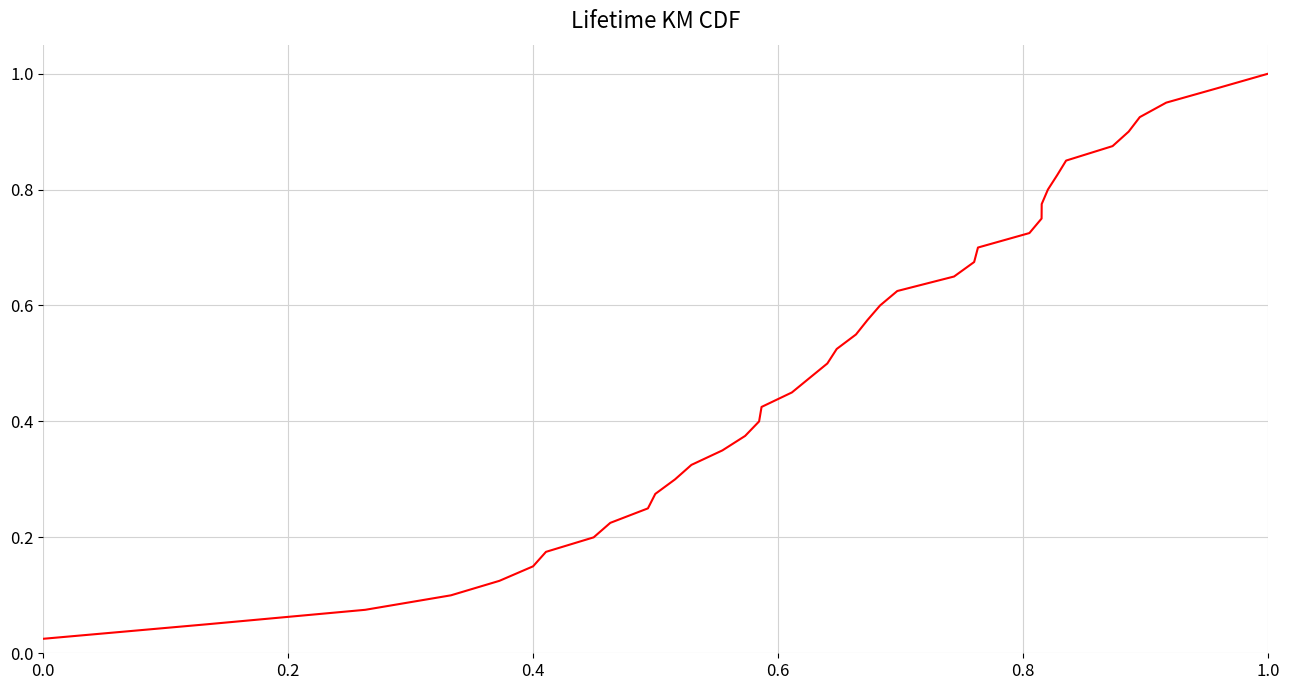

What is the sum of all values?

20.5